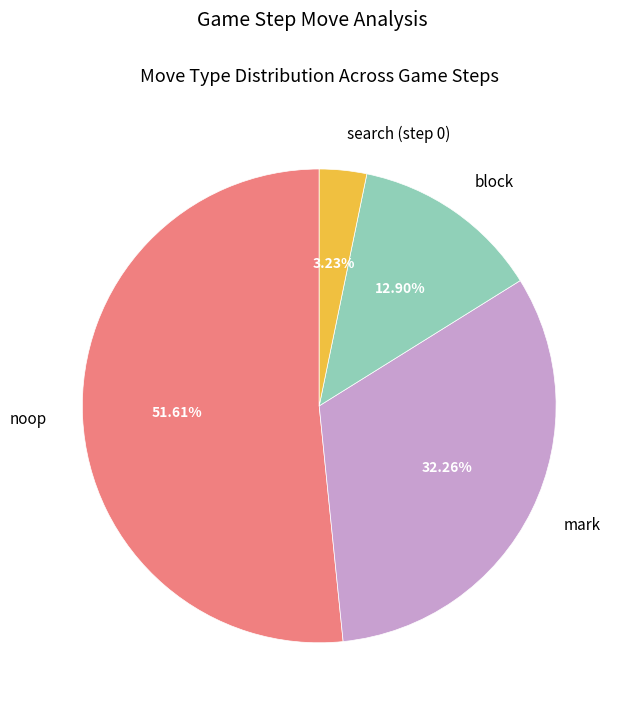

What is the largest slice in the pie chart?

noop